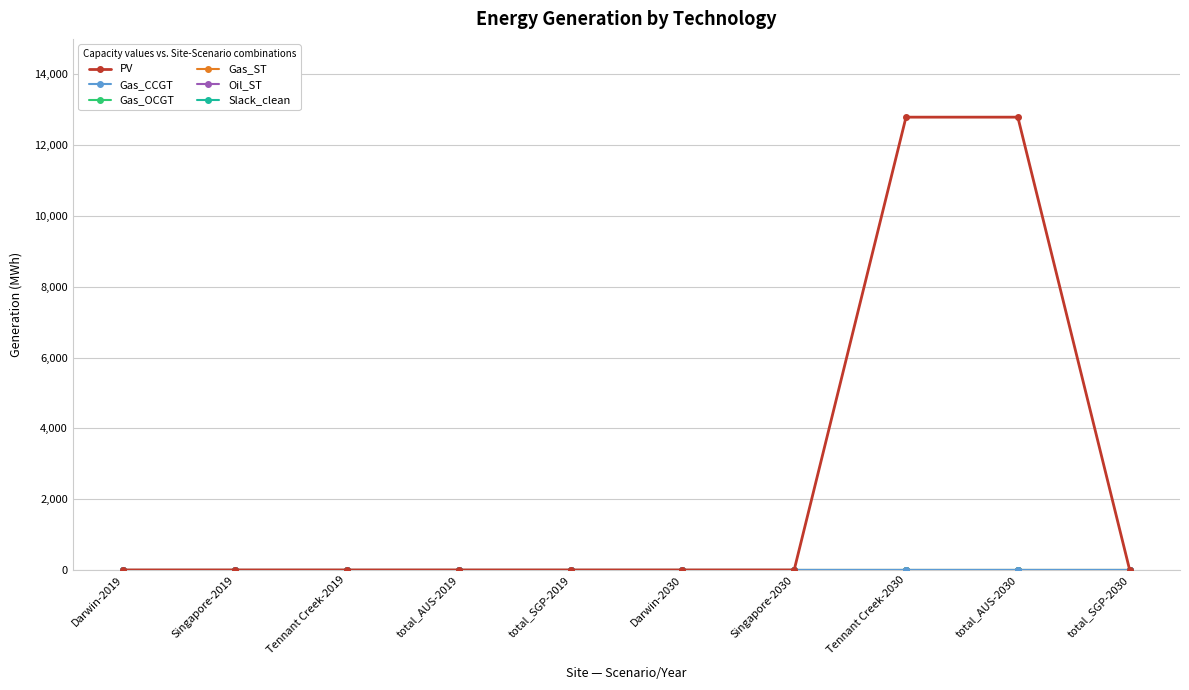

Is this an area chart (filled region under the line)?

No